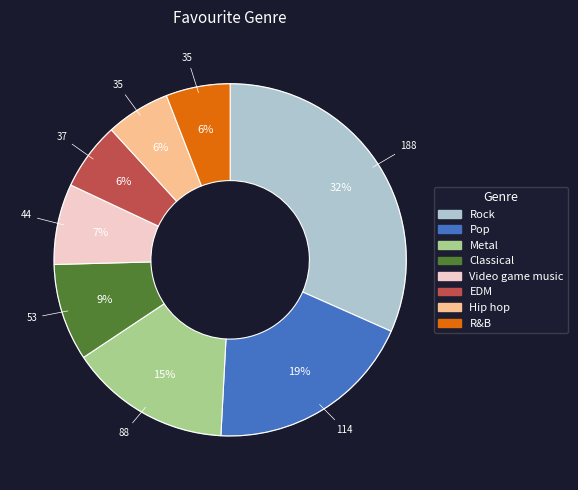

The Pop slice represents 19% of the pie. True or false?

True